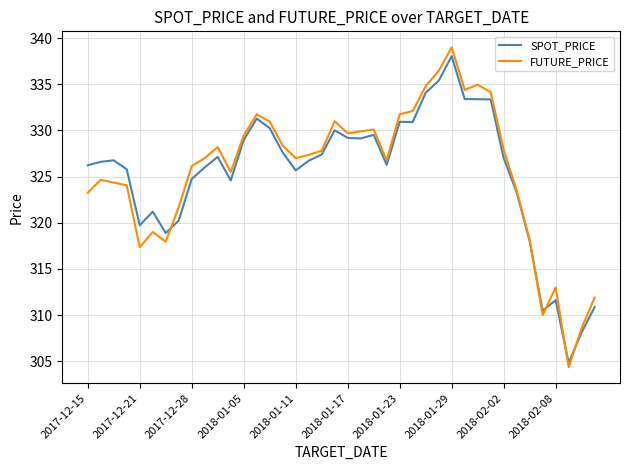

What is the maximum value shown in the chart?

339.0